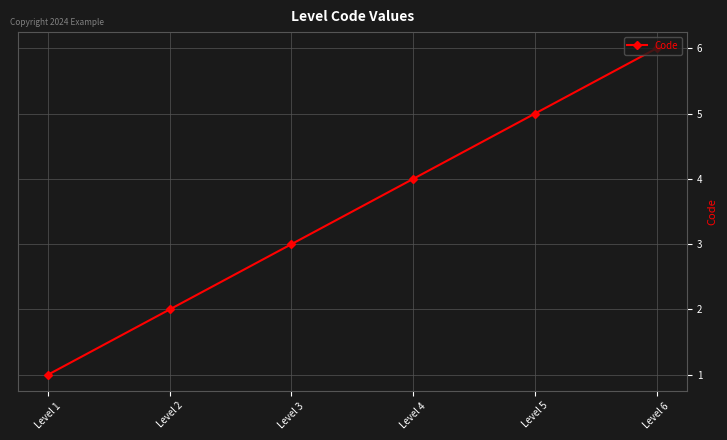

Count the values in the range 2 to 5.

4